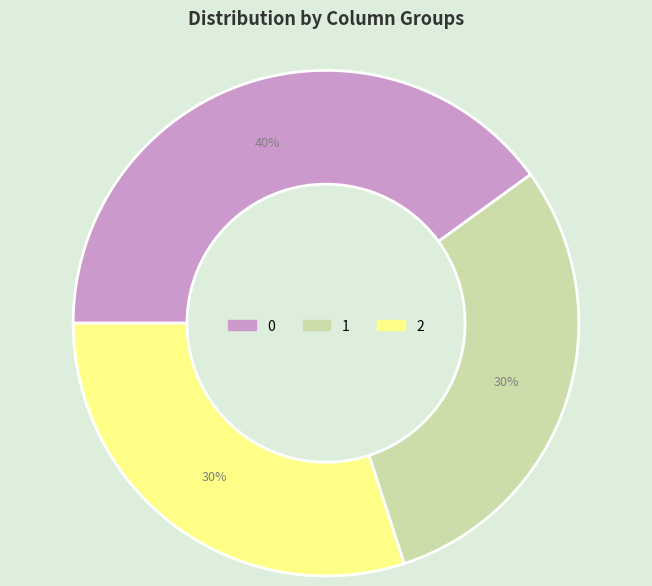

To the nearest percent, what is the combined percentage of 0 and 1?

70%